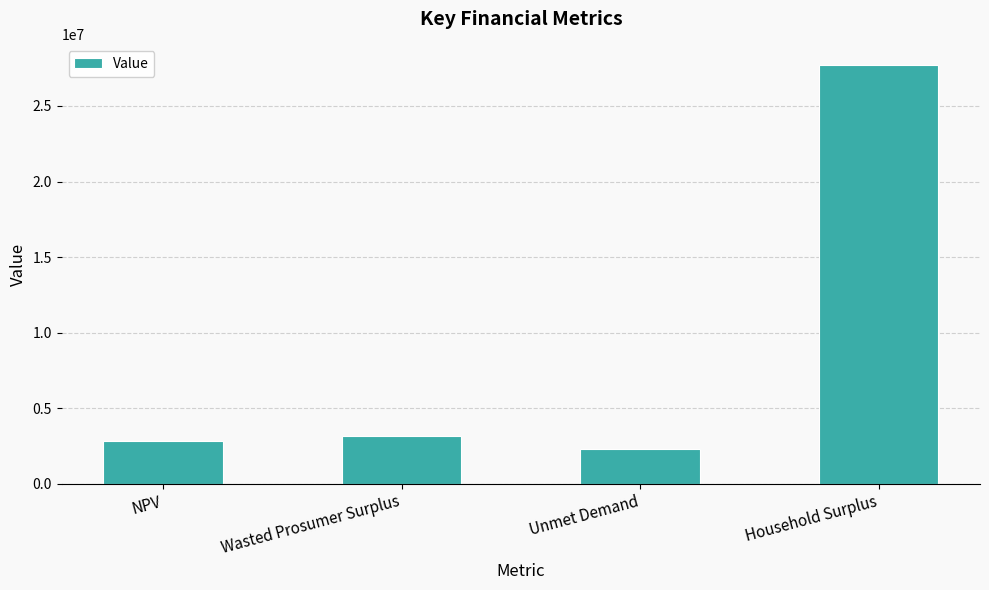

Is it true that the value at Wasted Prosumer Surplus is 4675745.0?

False